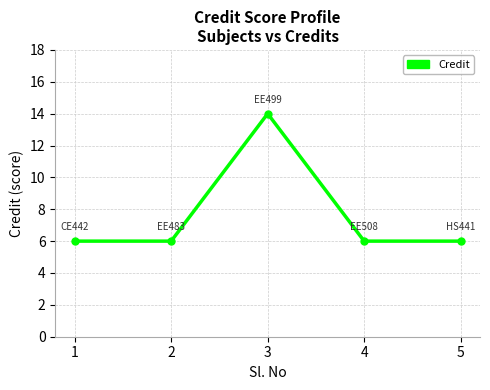

True or false: the data shows 14 at 3.

True